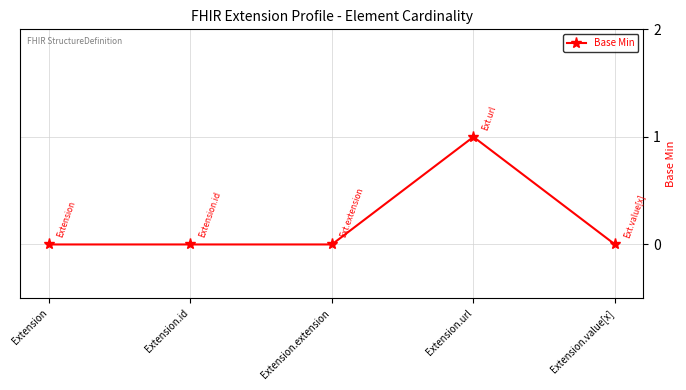

What position from the left is Extension.id?

2